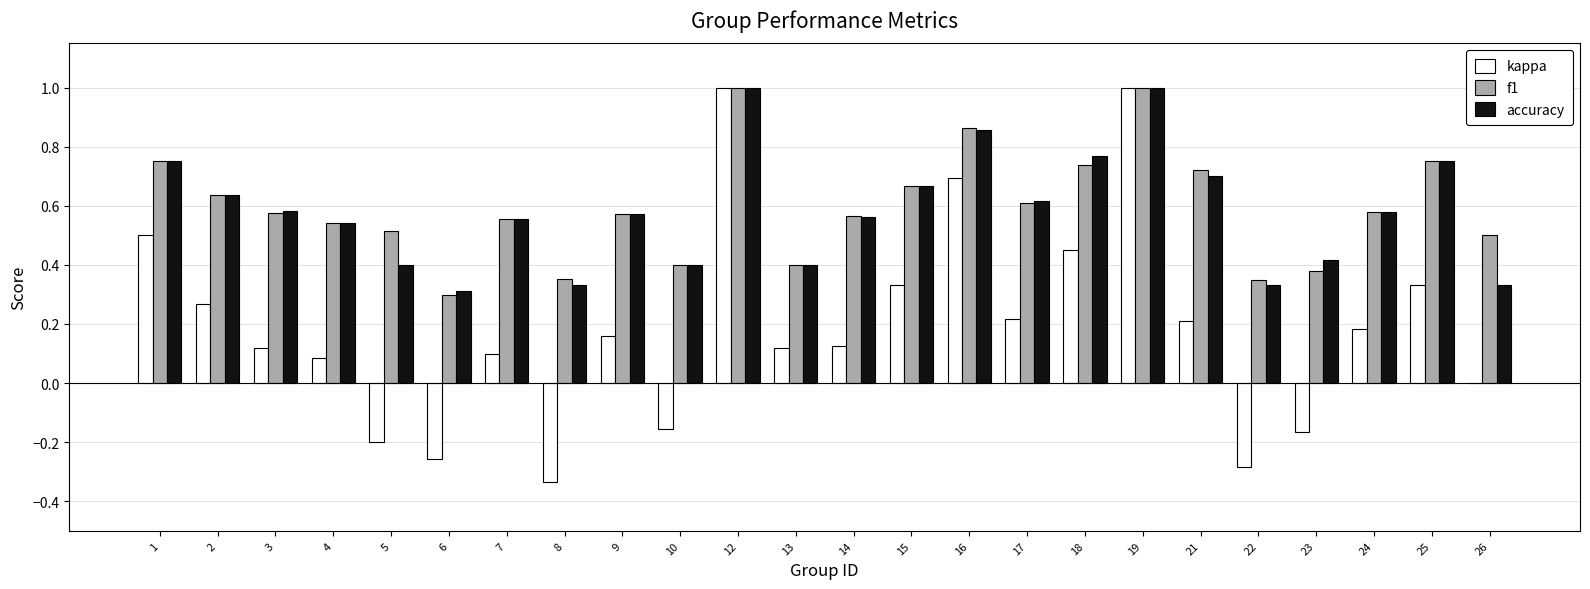

What is the total value across all series at 15?

1.7